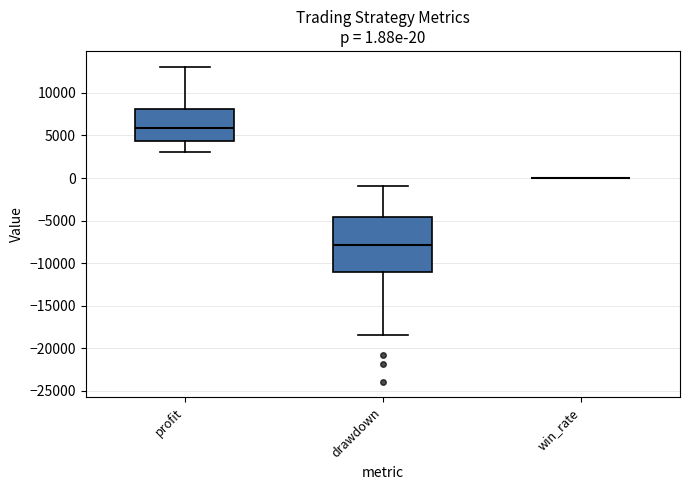

Which box is the tallest, from its lower edge to its upper edge?

drawdown